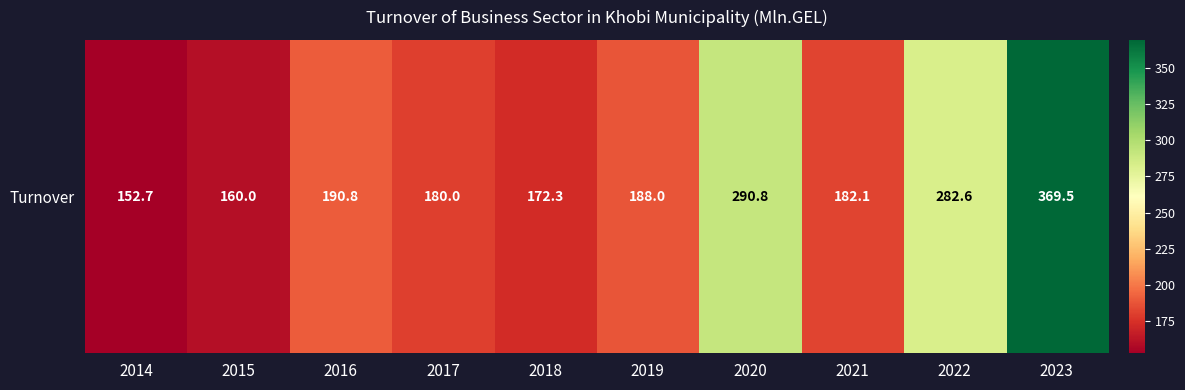

What is the difference between the maximum and second lowest values?

209.5